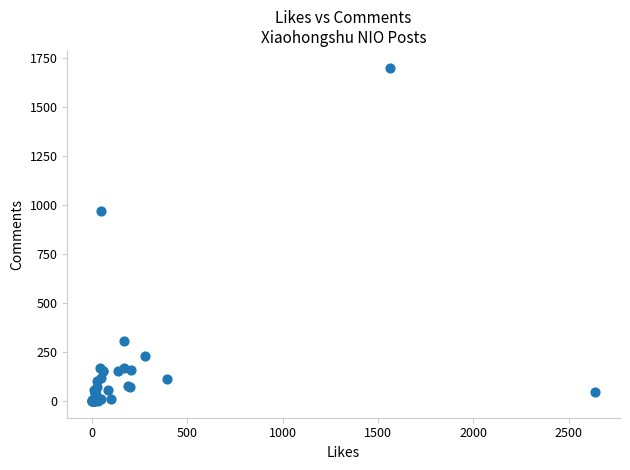

What Y value in the scatter plot is closest to 851?

970